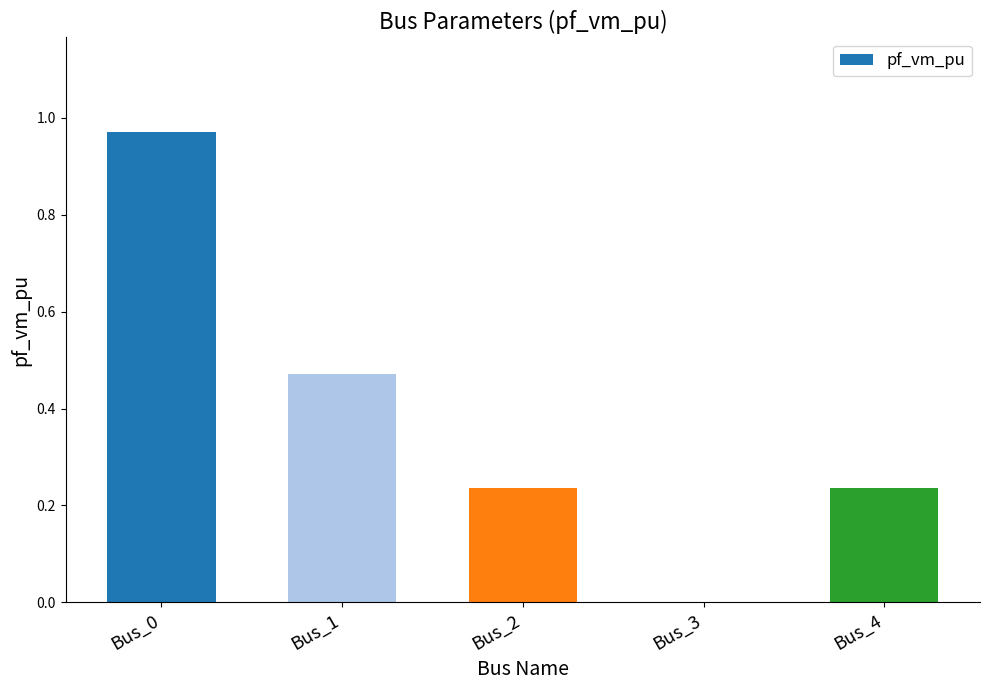

How many values are above zero?

4